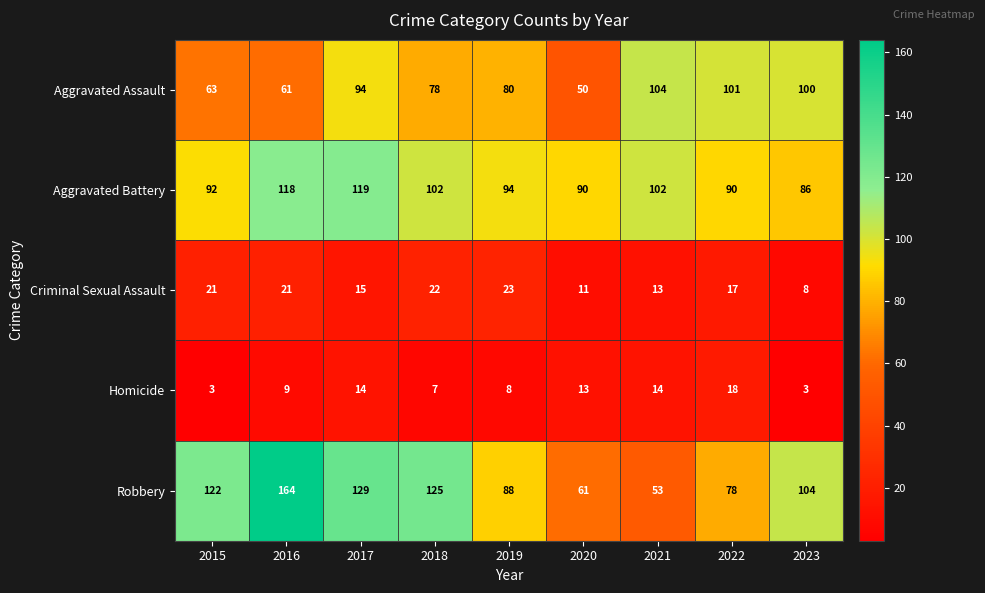

At which category is the sum across all series the highest?

2016